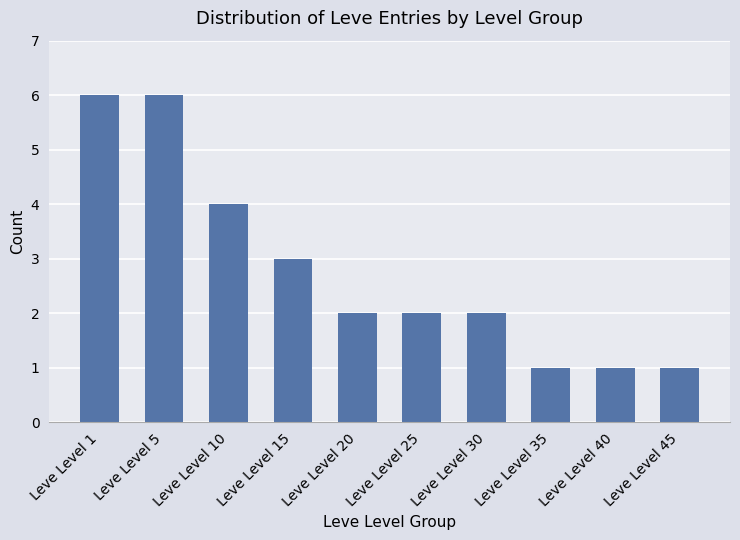

Approximately how many times larger is the value at Leve Level 15 compared to Leve Level 30?

1.5